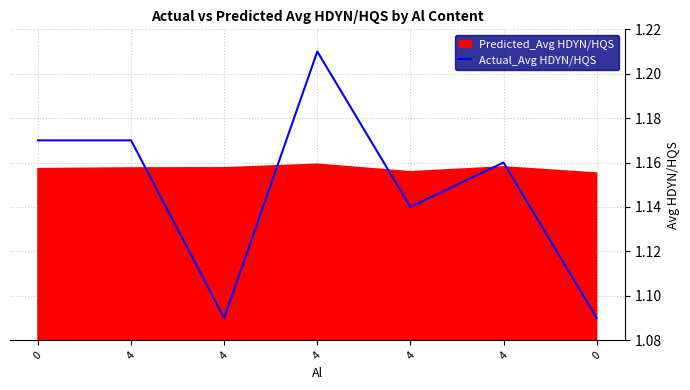

How many interior local valleys (lower than both neighbors) does the data have?

2